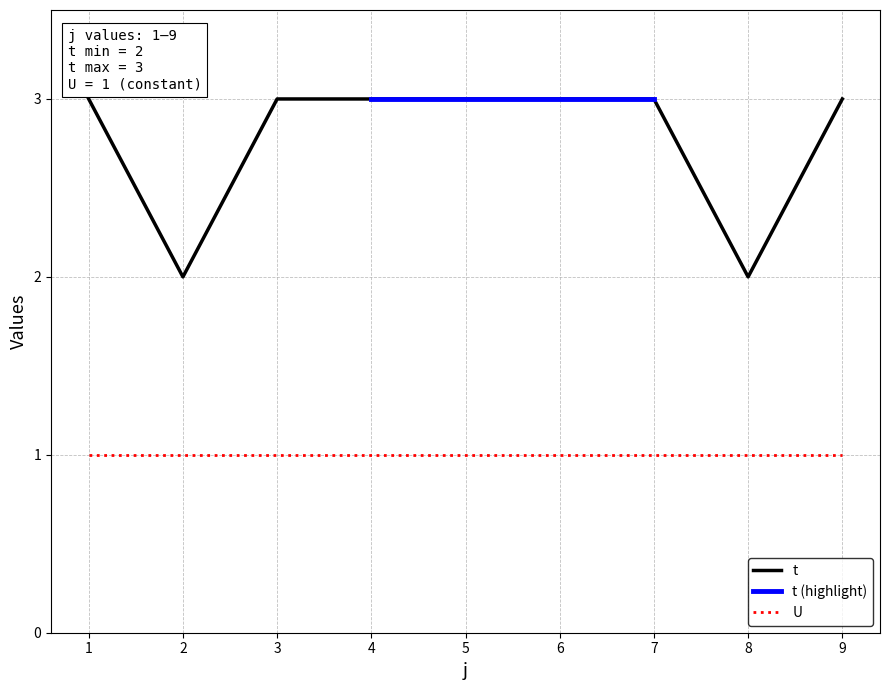

What is the difference between the maximum and second lowest values?

1